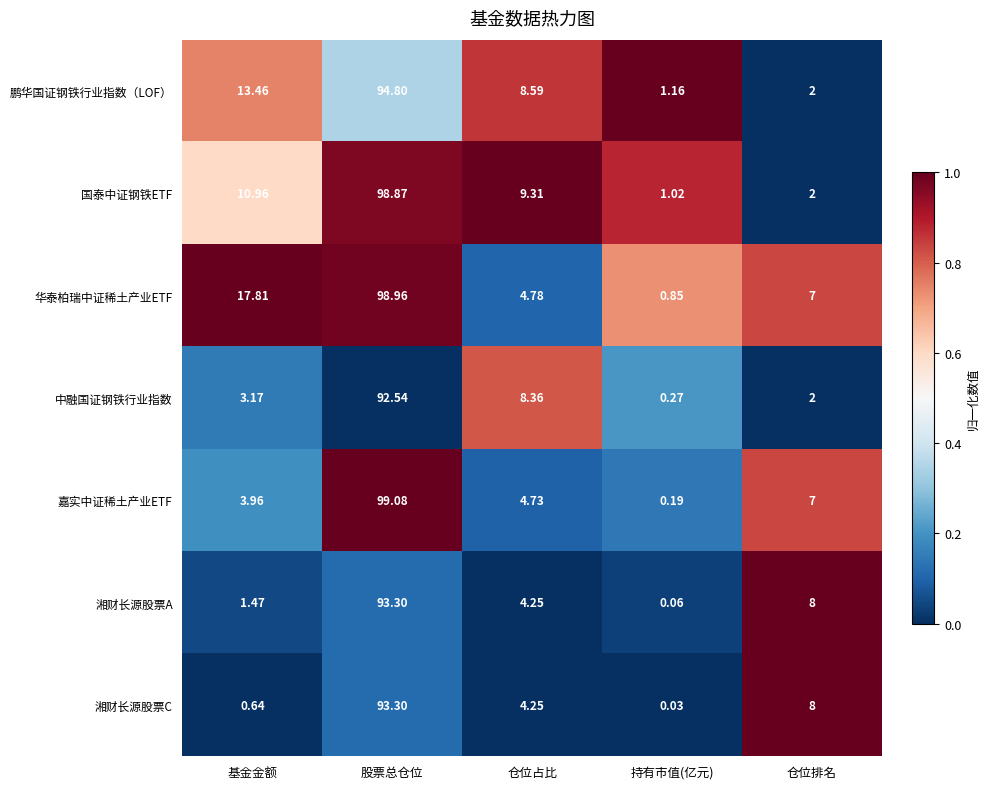

Count the number of categories in the chart.

5